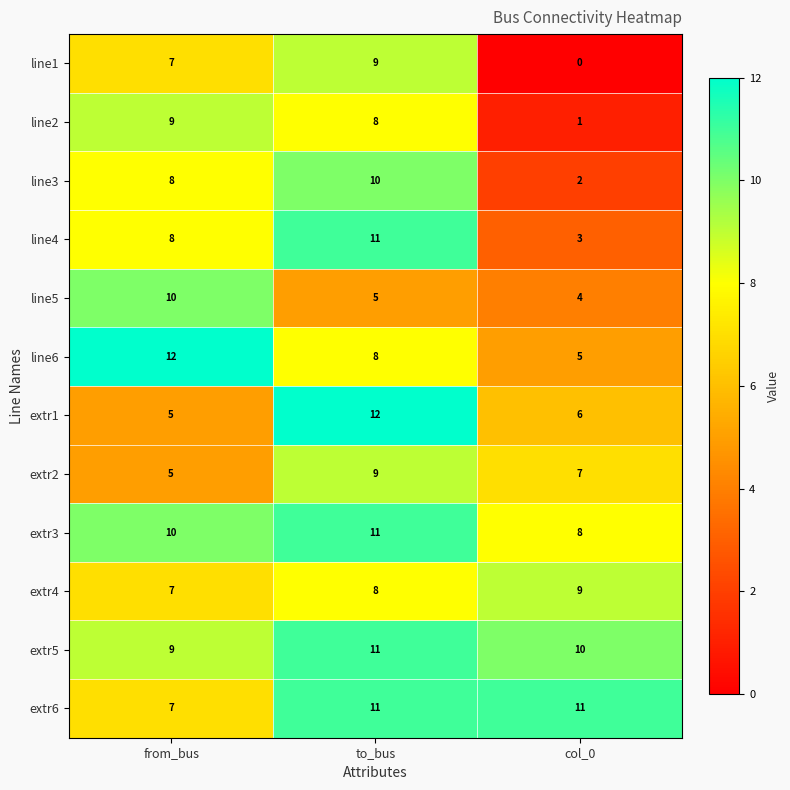

What is the average value of the extr2 series?

7